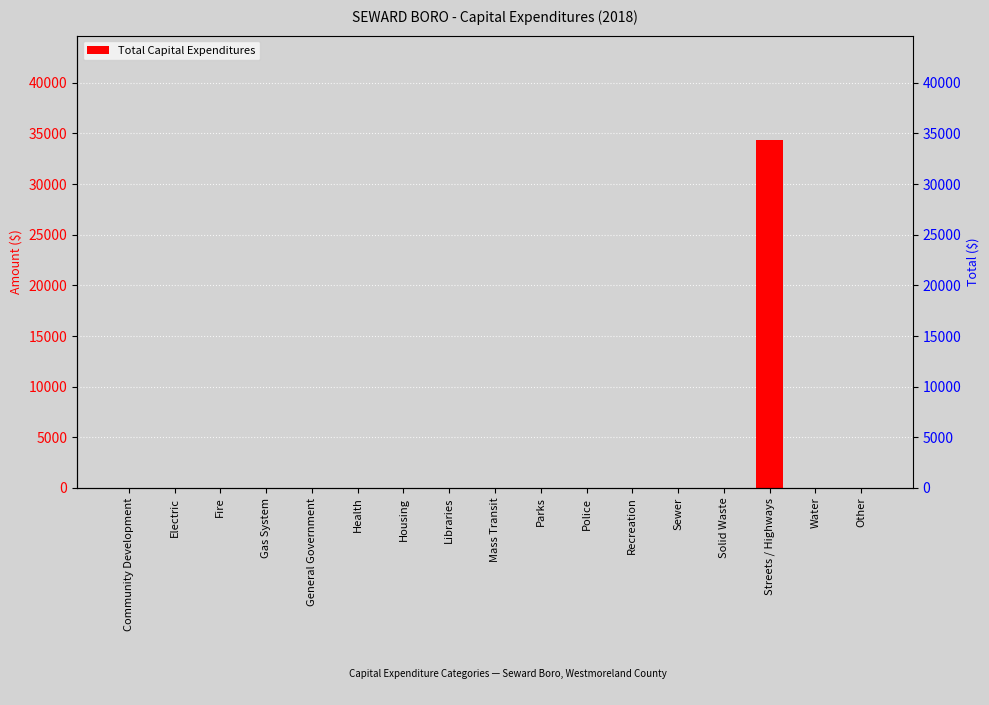

What is the value of the 15th bar from the left?

34354